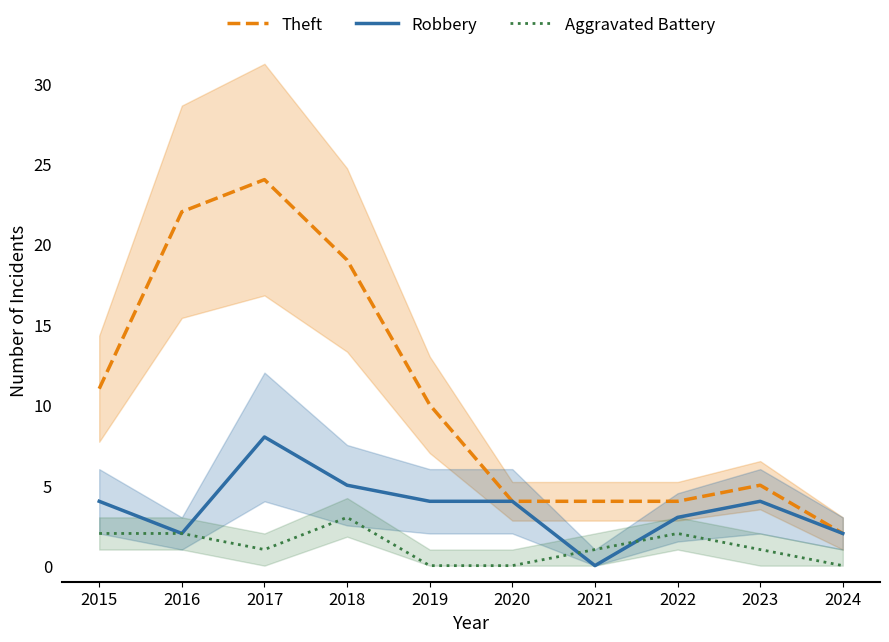

How many values in the Aggravated Battery series are below 1?

3